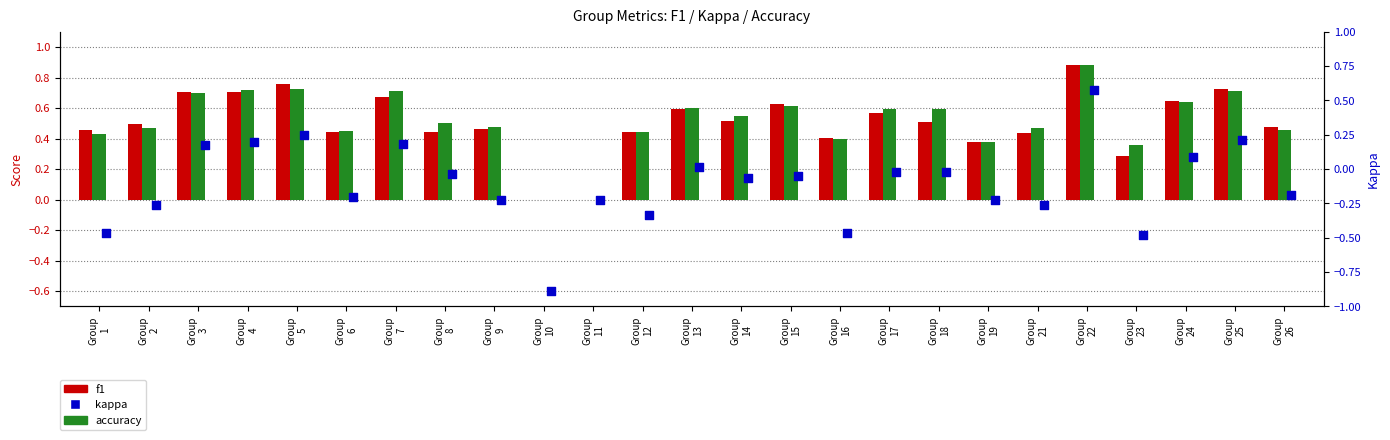

Which series reaches the maximum Y coordinate?

f1